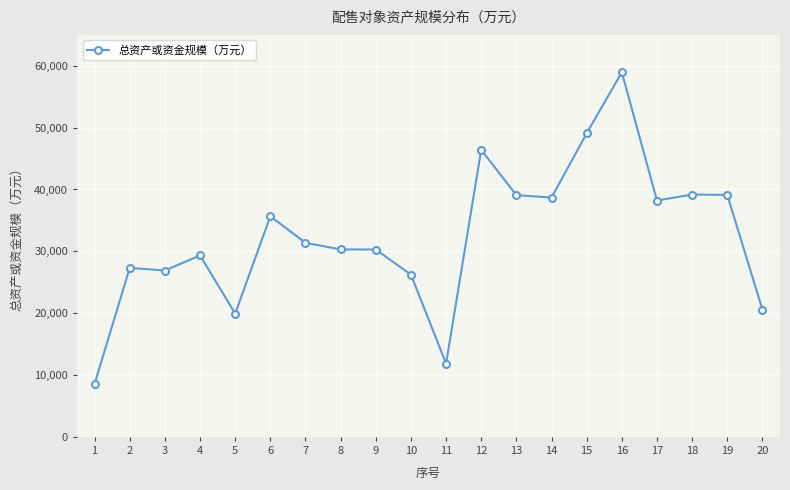

What is the ratio of the value at 12 to the value at 4?

1.6